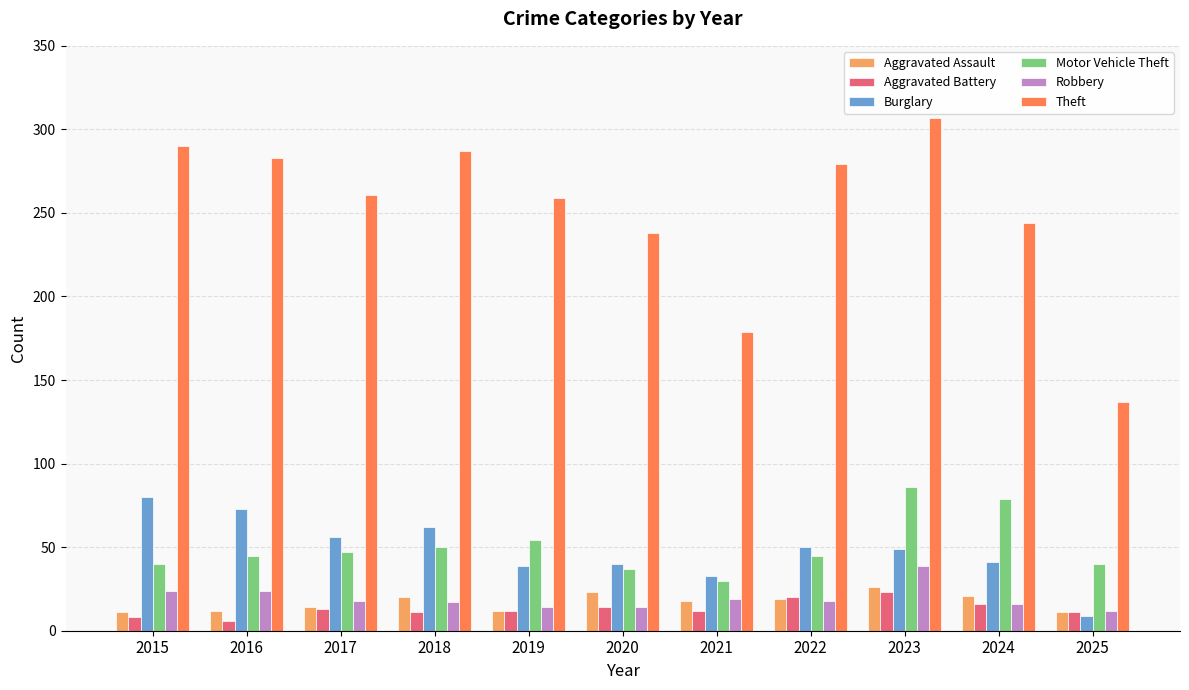

What is the minimum value for Theft?

137